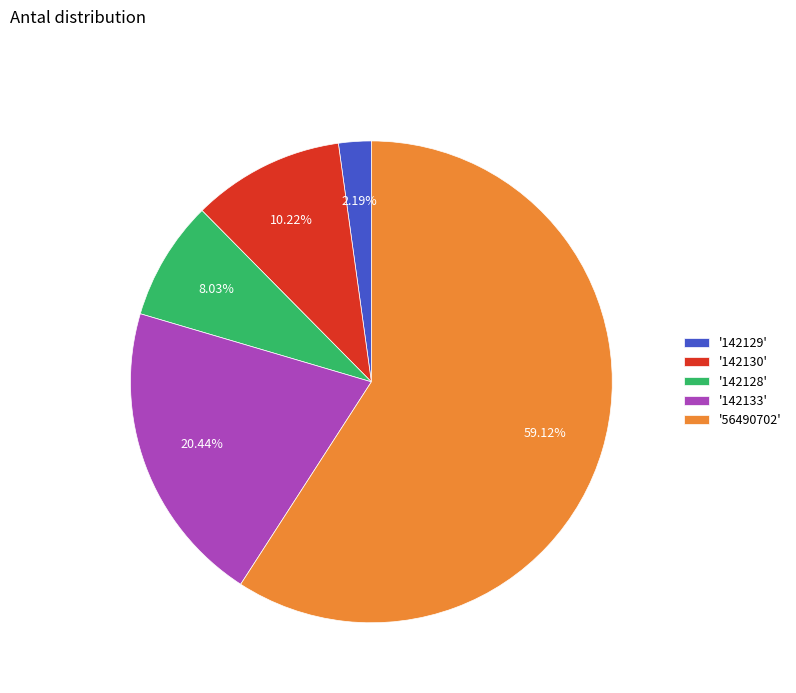

Which slice is the smallest?

'142129'